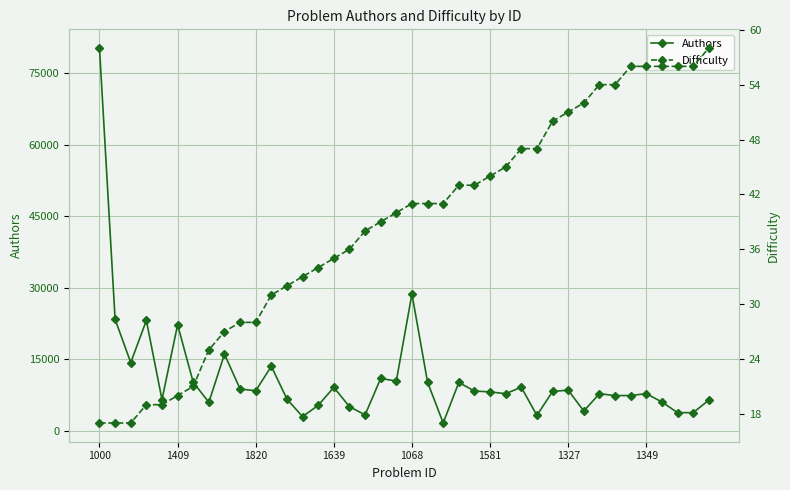

How many lines are shown in the chart?

2